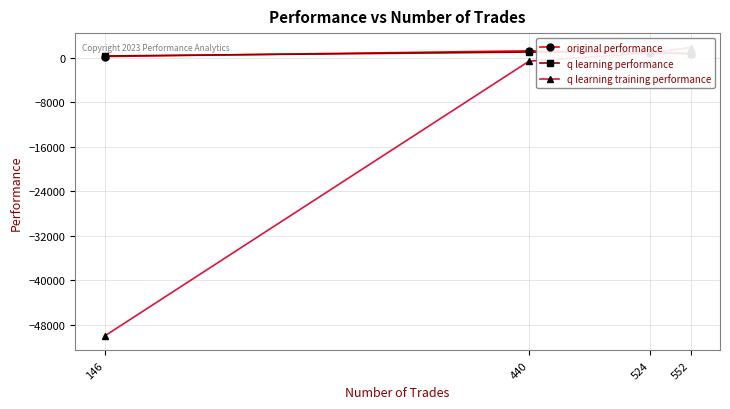

Where do q learning performance and q learning training performance first cross each other?

552 and 524